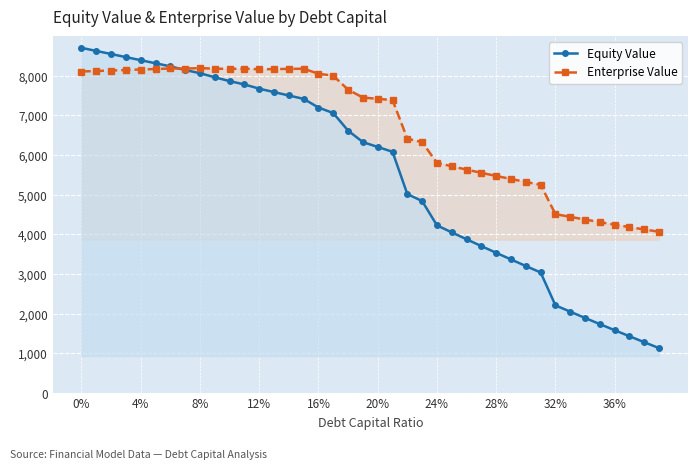

At which label is Equity Value closest to 4918?

23